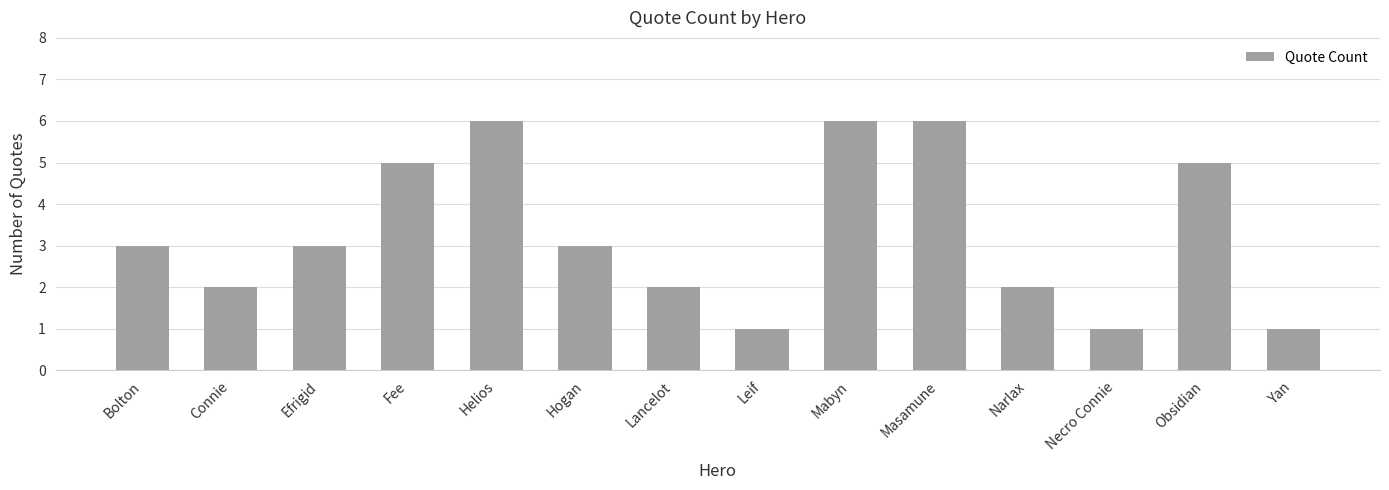

What is the label of the 9th bar from the right?

Hogan